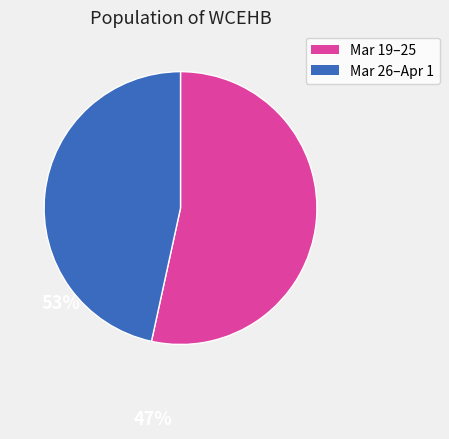

How many segments does this pie chart have?

2